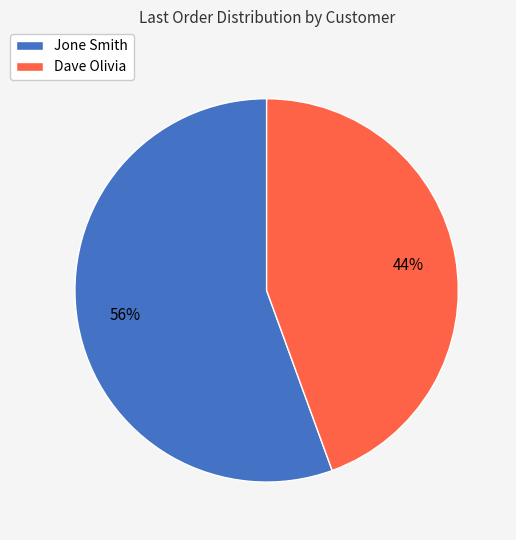

True or false: Jone Smith accounts for 56% of the total.

True